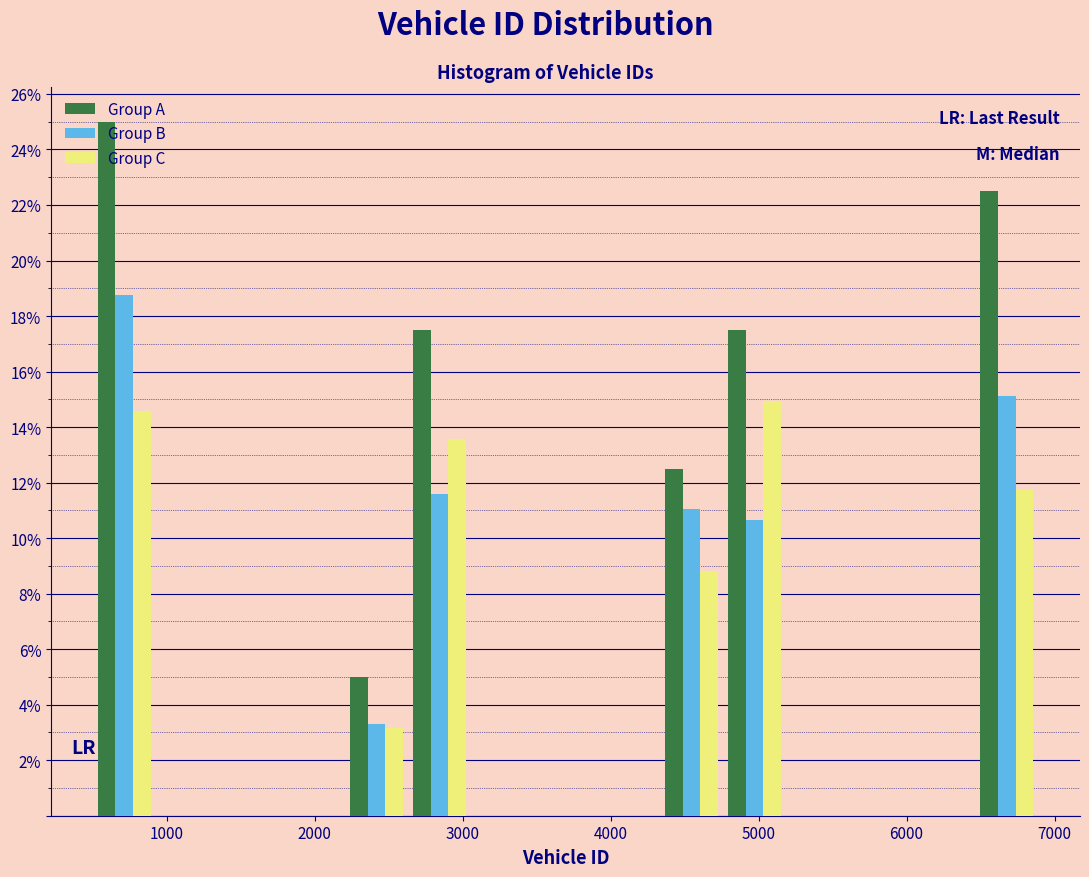

In the Group B series, which range on the x-axis has the tallest bar?

500 to 900